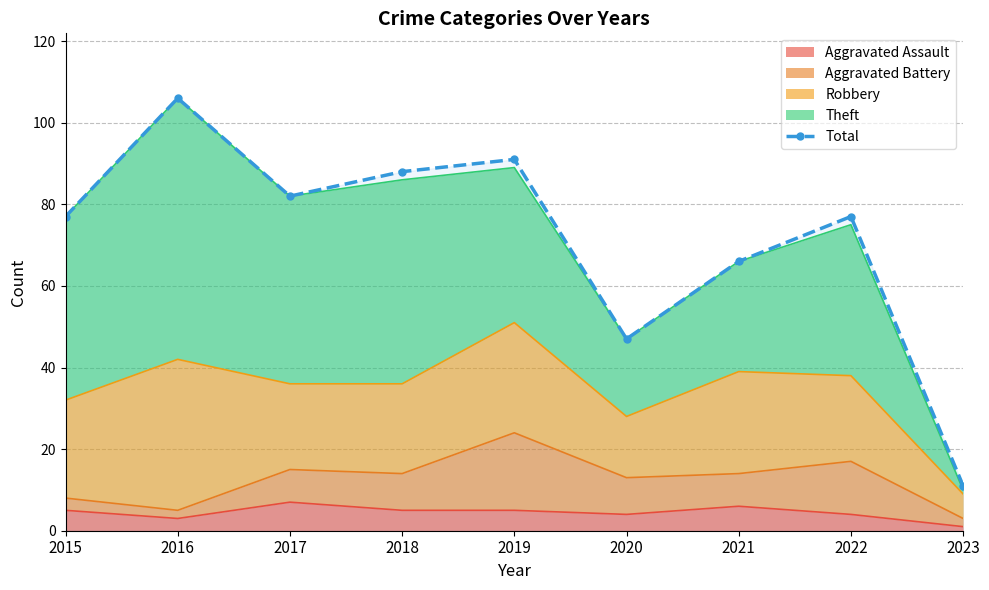

Where is the first local minimum?

2017